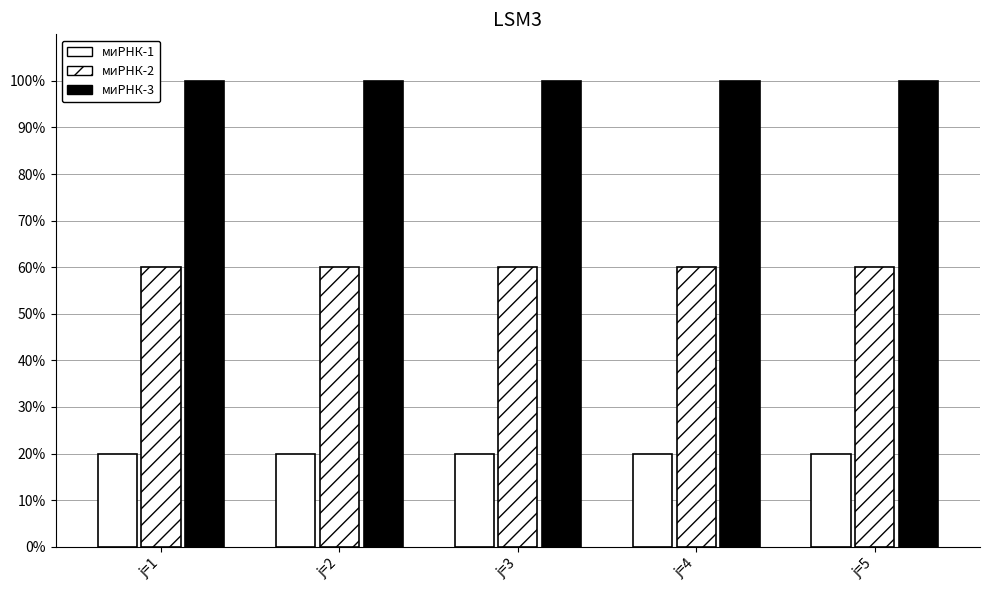

How many groups of bars are there?

5